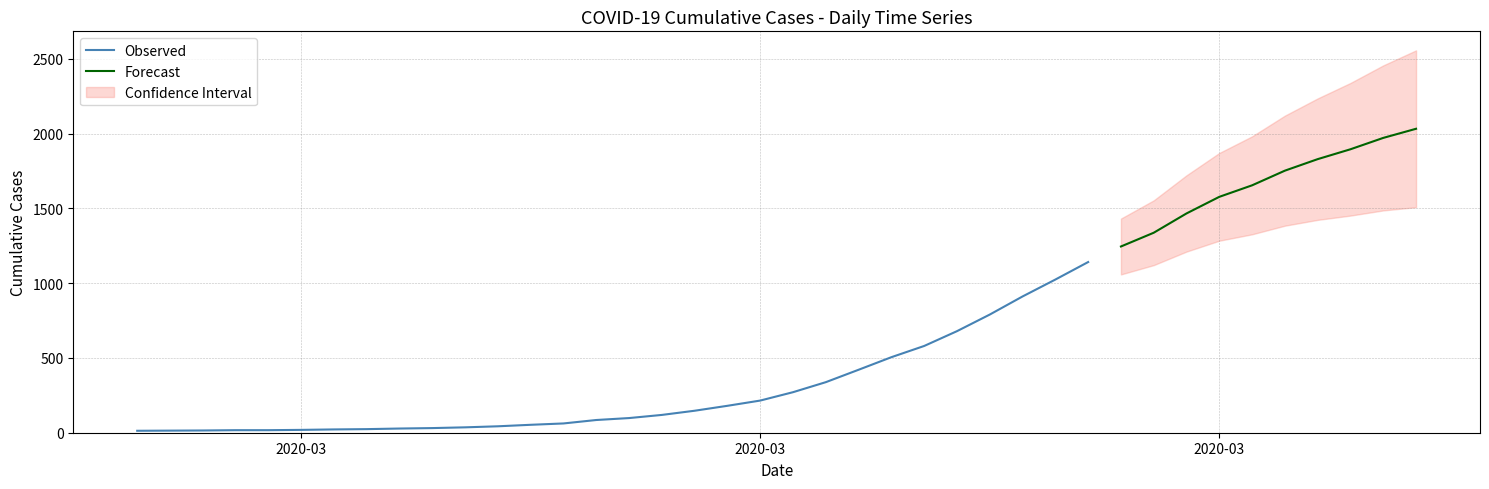

Reading right to left, list all the values displayed in this chart.

39=2032	38=1971	37=1895	36=1829	35=1752	34=1654	33=1577	32=1466	31=1337	30=1245	29=1141	28=1024	27=911	26=790	25=679	24=580	23=505	22=421	21=338	20=271	19=215	18=180	17=147	16=119	15=98	14=85	13=62	12=53	11=43	10=36	9=31	8=28	7=24	6=22	5=19	4=17	3=17	2=15	1=14	0=13